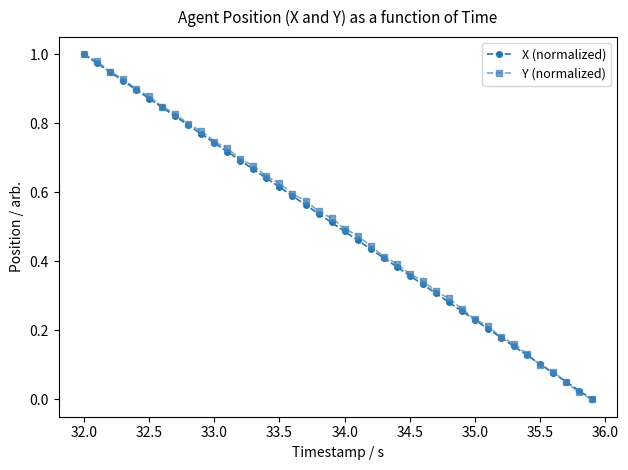

True or false: X (normalized) has more than 0 interior local peaks.

False